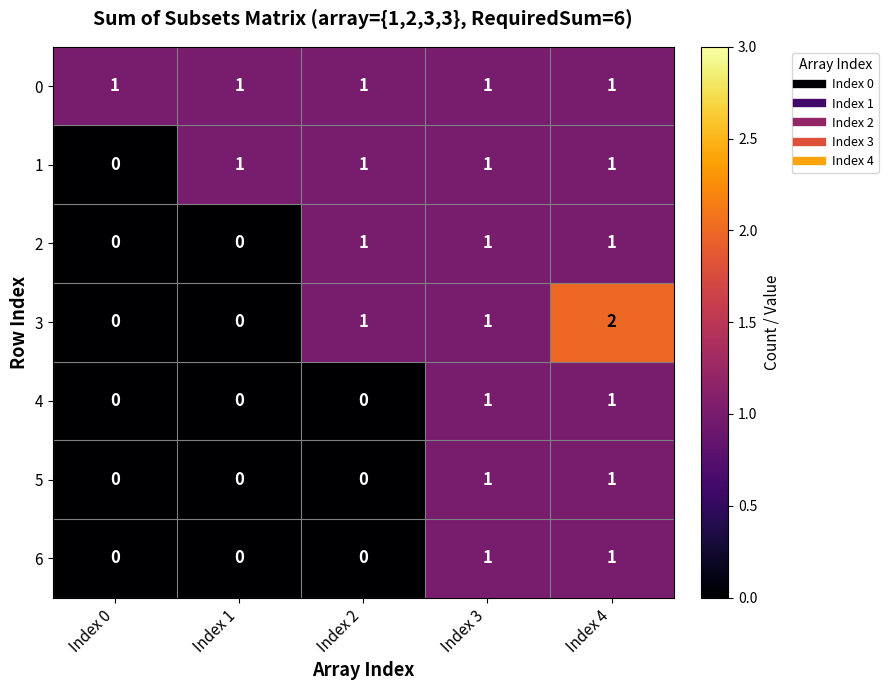

Is the value of 3 at Index 2 greater than the value of 5 at Index 1?

Yes